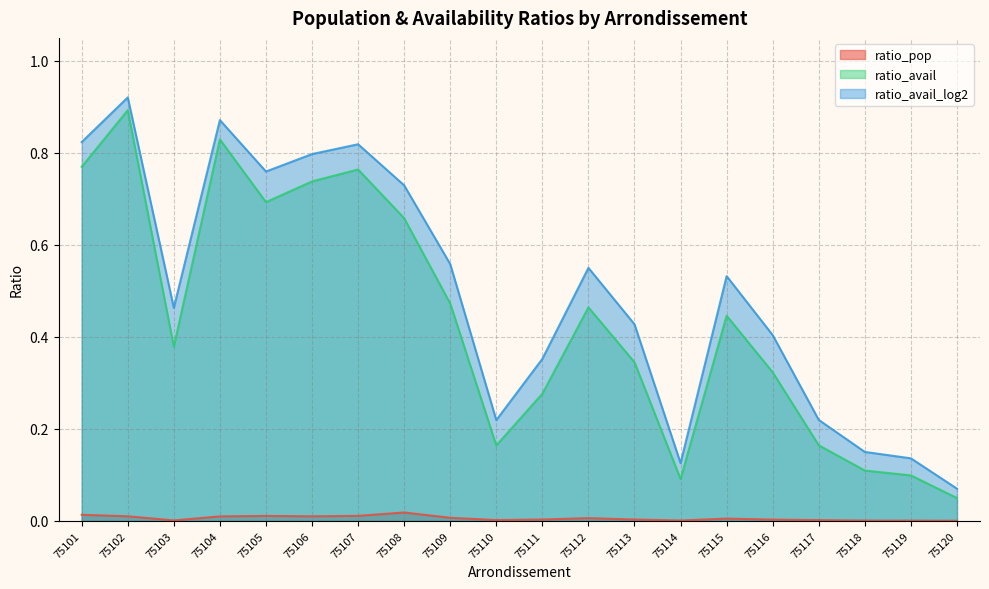

Which series changed the most between 75104 and 75120?

ratio_avail_log2